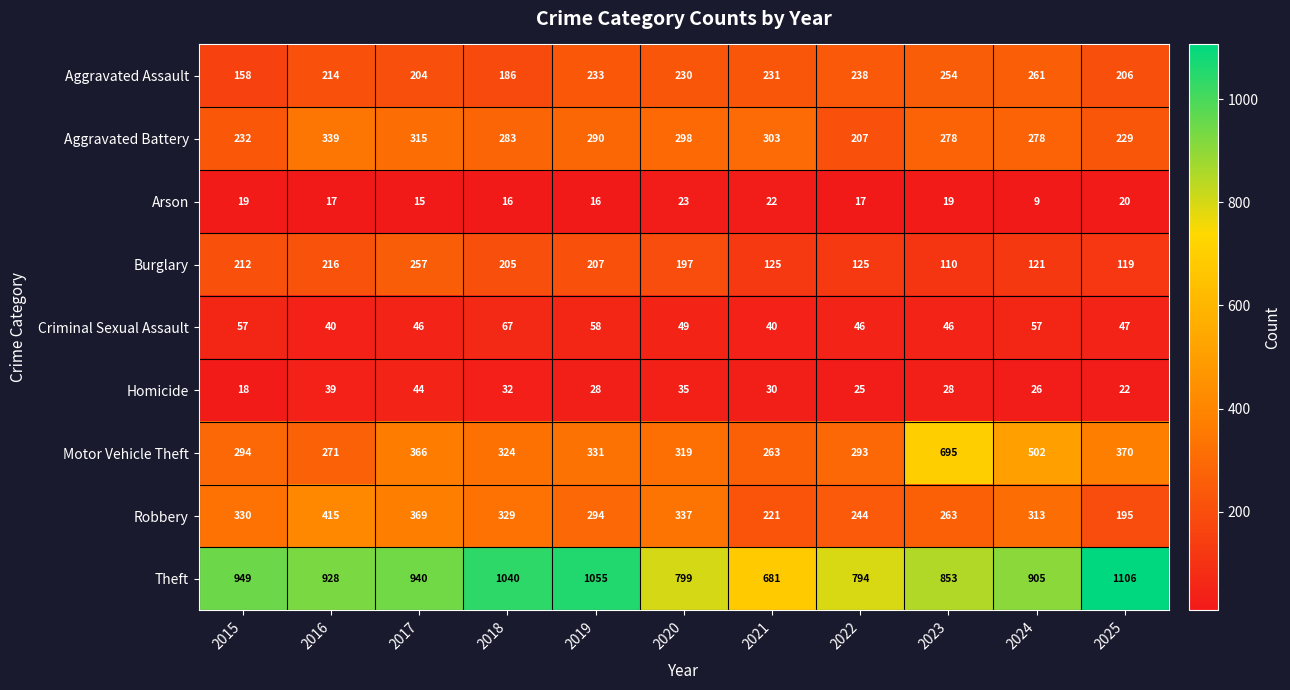

What is the sum of the Theft values at 2025 and 2019?

2161